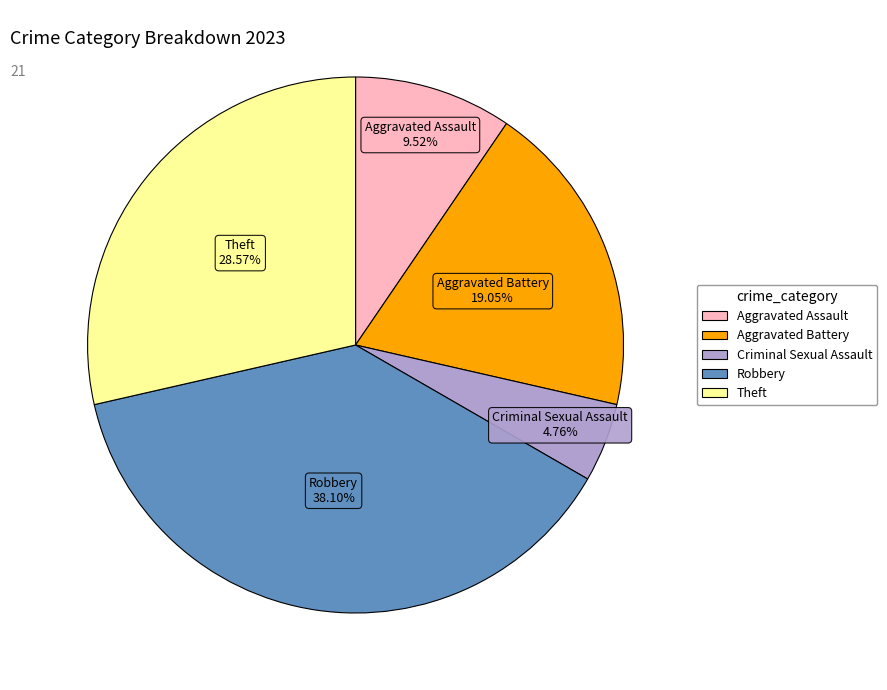

Does any single category account for the majority?

No